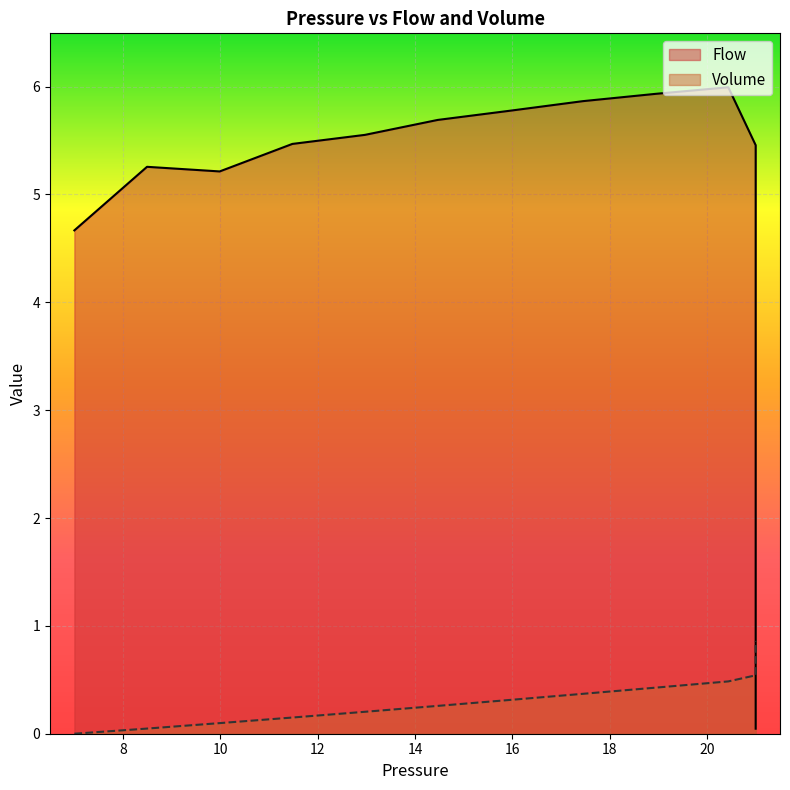

Is the value of Volume at 12 greater than the value of Flow at 19?

No